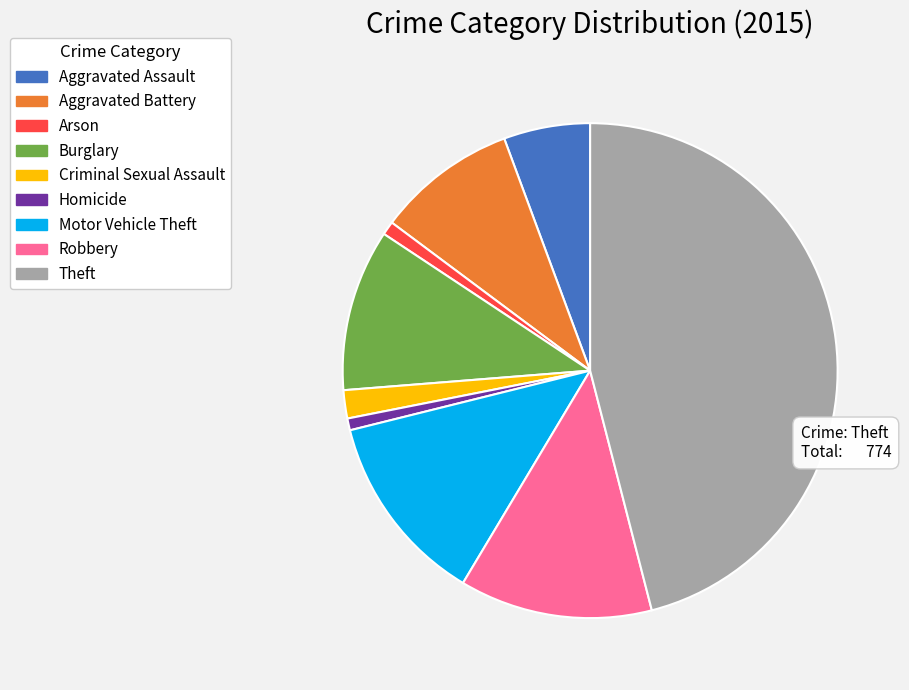

Combined, do Arson and Homicide account for over 50%?

No